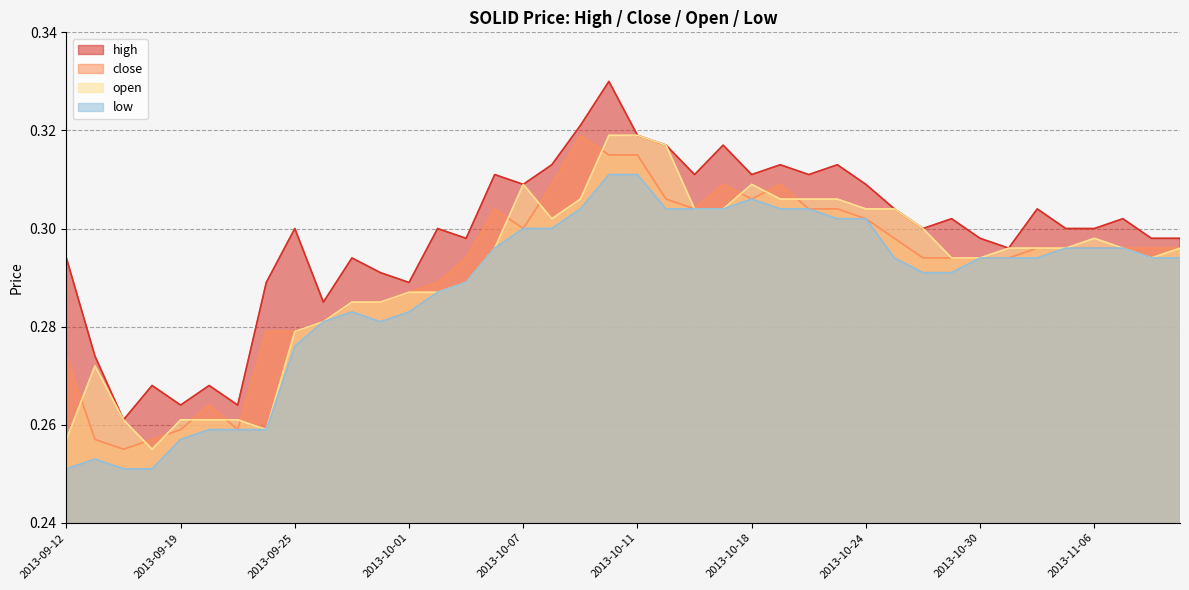

Reading left to right, list all the values displayed in this chart.

high: 0.3	0.3	0.3	0.3	0.3	0.3	0.3	0.3	0.3	0.3	0.3	0.3	0.3	0.3	0.3	0.3	0.3	0.3	0.3	0.3	0.3	0.3	0.3	0.3	0.3	0.3	0.3	0.3	0.3	0.3	0.3	0.3	0.3	0.3	0.3	0.3	0.3	0.3	0.3	0.3
close: 0.3	0.3	0.3	0.3	0.3	0.3	0.3	0.3	0.3	0.3	0.3	0.3	0.3	0.3	0.3	0.3	0.3	0.3	0.3	0.3	0.3	0.3	0.3	0.3	0.3	0.3	0.3	0.3	0.3	0.3	0.3	0.3	0.3	0.3	0.3	0.3	0.3	0.3	0.3	0.3
open: 0.3	0.3	0.3	0.3	0.3	0.3	0.3	0.3	0.3	0.3	0.3	0.3	0.3	0.3	0.3	0.3	0.3	0.3	0.3	0.3	0.3	0.3	0.3	0.3	0.3	0.3	0.3	0.3	0.3	0.3	0.3	0.3	0.3	0.3	0.3	0.3	0.3	0.3	0.3	0.3
low: 0.3	0.3	0.3	0.3	0.3	0.3	0.3	0.3	0.3	0.3	0.3	0.3	0.3	0.3	0.3	0.3	0.3	0.3	0.3	0.3	0.3	0.3	0.3	0.3	0.3	0.3	0.3	0.3	0.3	0.3	0.3	0.3	0.3	0.3	0.3	0.3	0.3	0.3	0.3	0.3